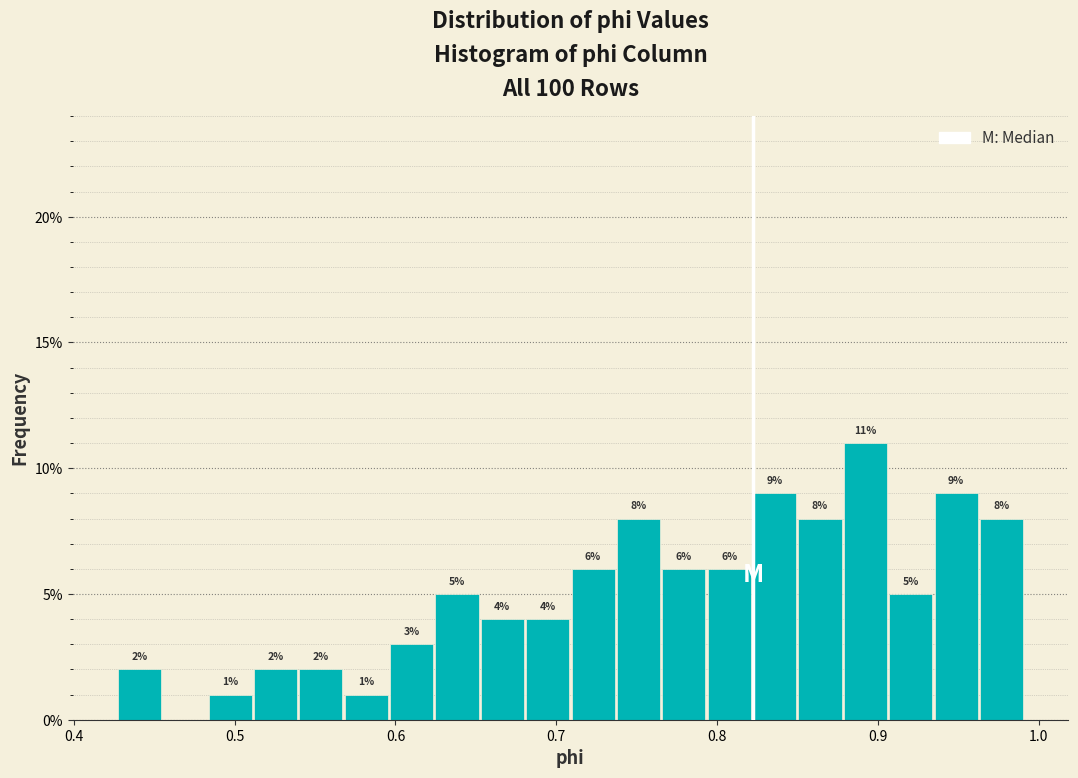

Around what value on the x-axis is the tallest bar? Give the approximate position of its centre, as read against the axis.

0.89